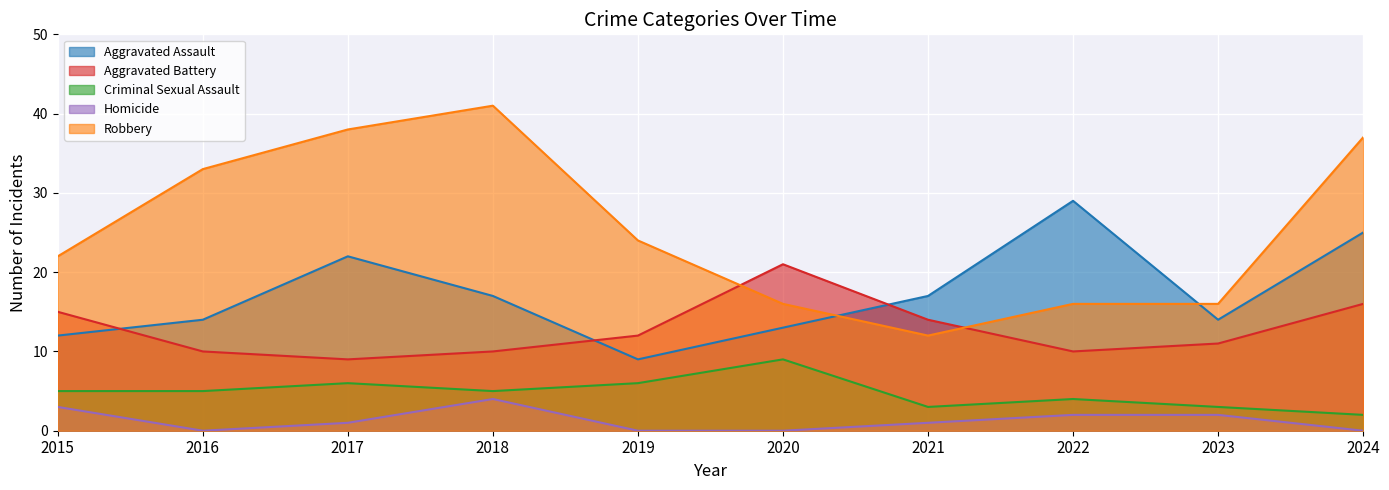

At which category does Aggravated Assault reach its first local peak?

2017